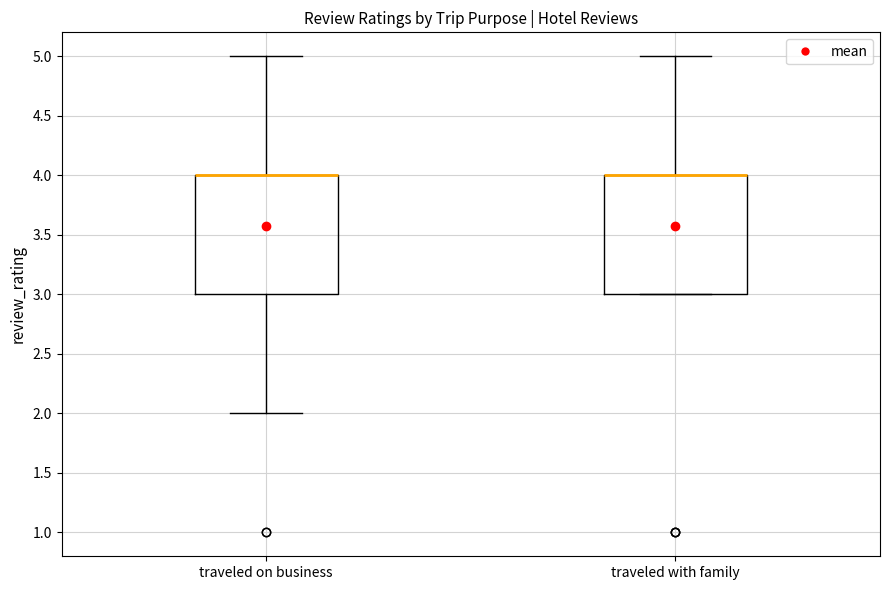

Reading left to right, transcribe this box plot: for each box, give where its median line is, the range the box spans, and where its two whiskers end, as read against the y-axis. The values are not printed on the chart, so give them approximately, as read against the axis.

traveled on business: median 4 (drawn on the box's upper edge), box 3 to 4, whiskers 2 to 5
traveled with family: median 4 (drawn on the box's upper edge), box 3 to 4, whiskers 3 to 5